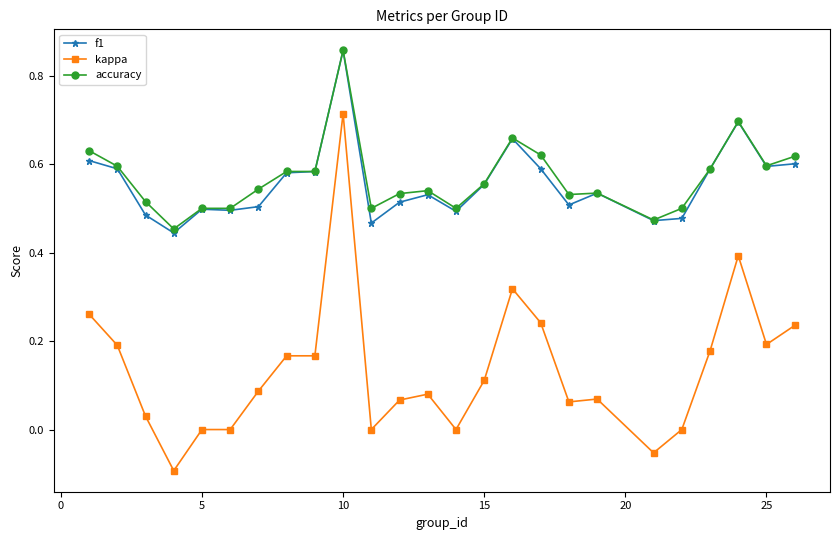

True or false: f1 has more than 1 interior local peaks.

True